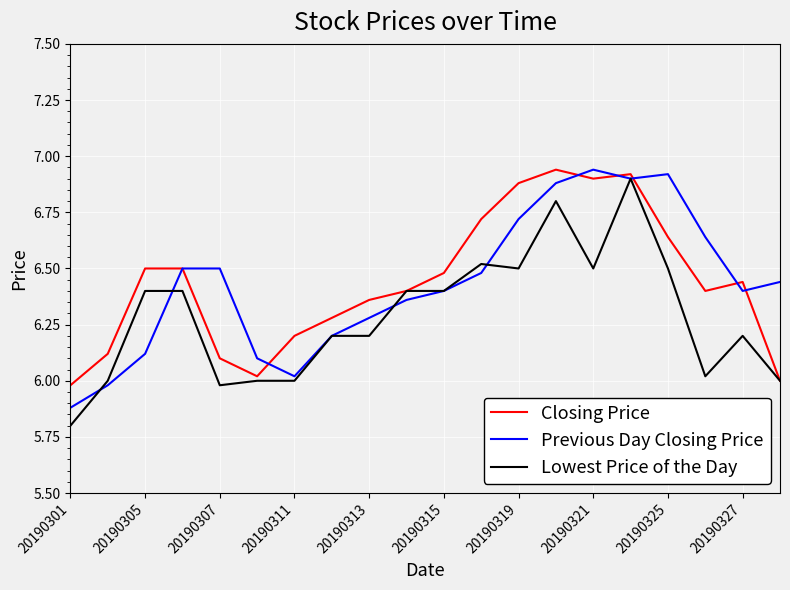

What is the smallest value displayed?

5.8